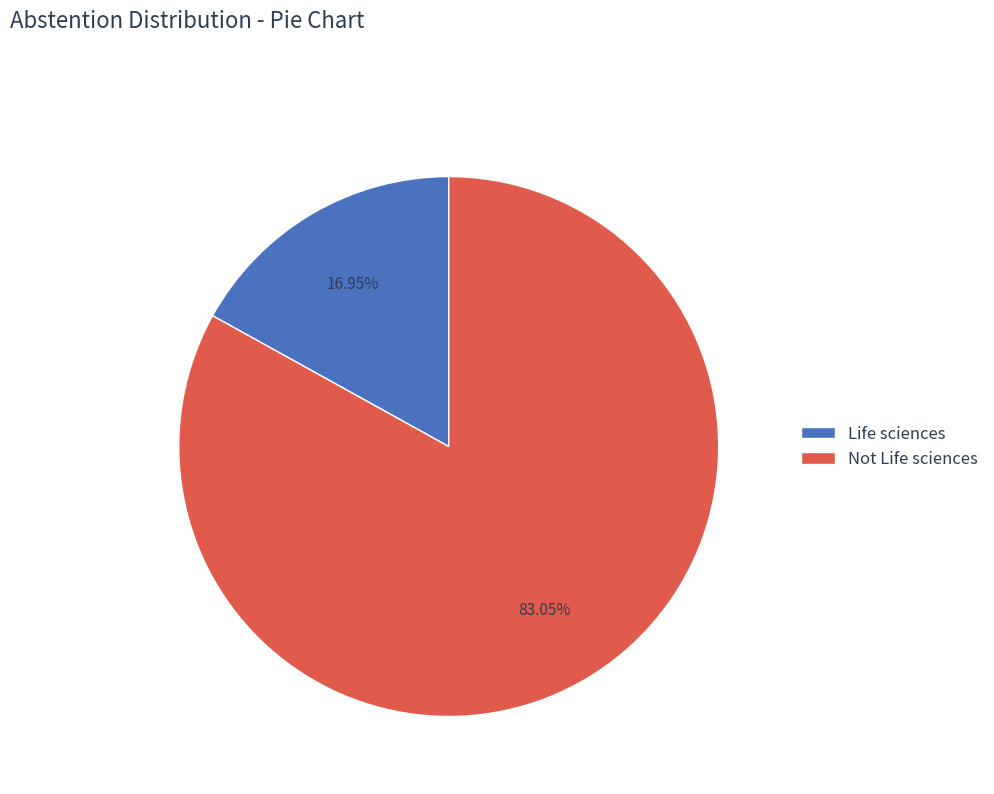

What is the smallest slice in the pie chart?

Life sciences